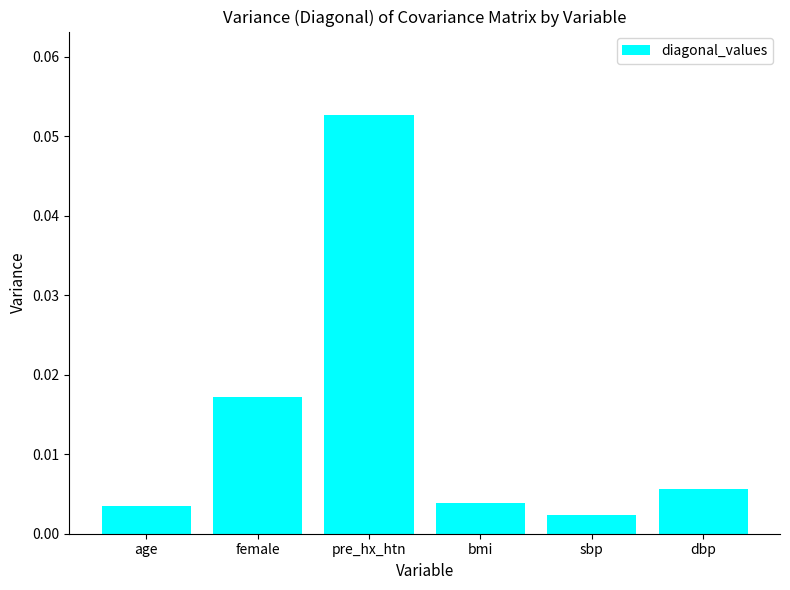

How many data points does each series have?

6